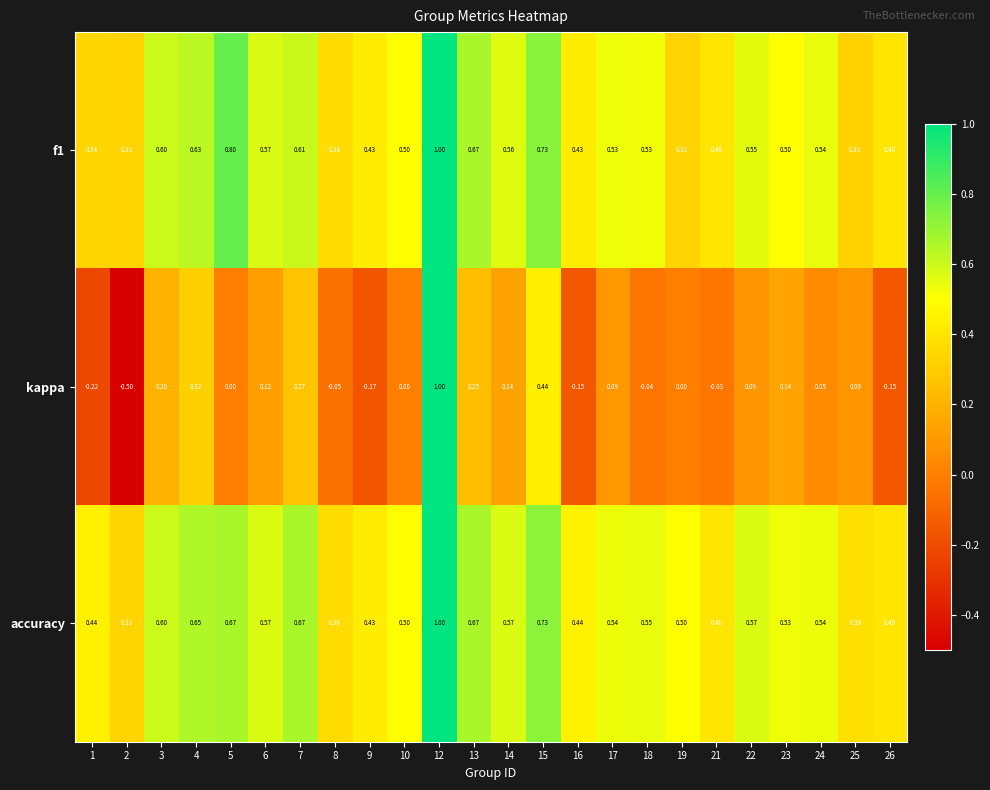

How many series are shown in this chart?

3